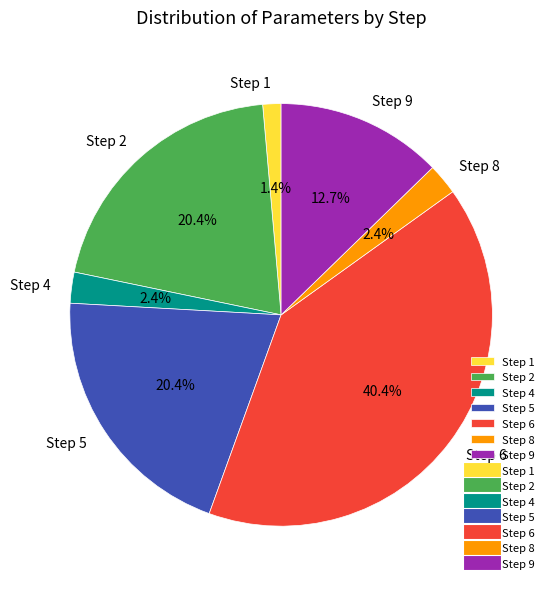

Which slice is the smallest?

Step 1